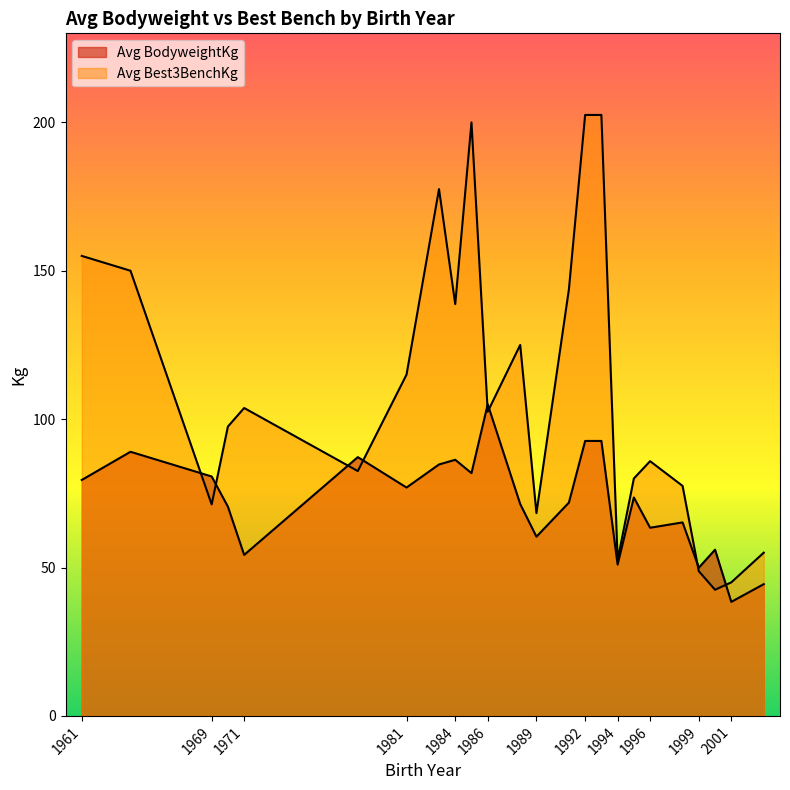

Which series has the largest range (max minus min)?

Avg Best3BenchKg